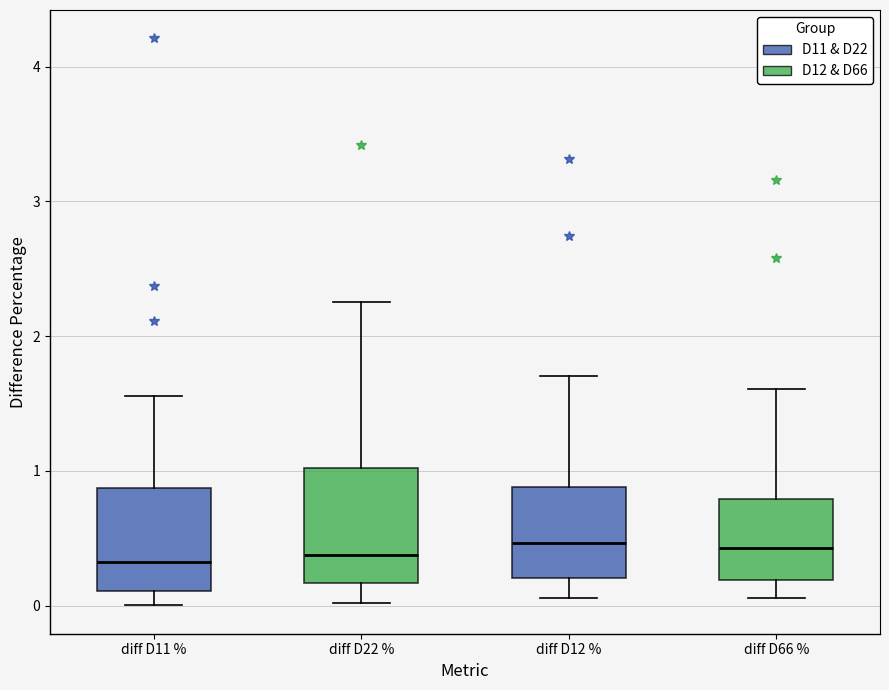

Reading left to right, read every box against the y-axis: the position of its median line, the range the box covers, and the ends of its whiskers. The values are not printed on the chart, so give them approximately, as read against the axis.

diff D11 %: median 0.3, box 0.1 to 0.9, whiskers 0.0 to 1.6
diff D22 %: median 0.4, box 0.2 to 1.0, whiskers 0.0 to 2.3
diff D12 %: median 0.5, box 0.2 to 0.9, whiskers 0.1 to 1.7
diff D66 %: median 0.4, box 0.2 to 0.8, whiskers 0.1 to 1.6